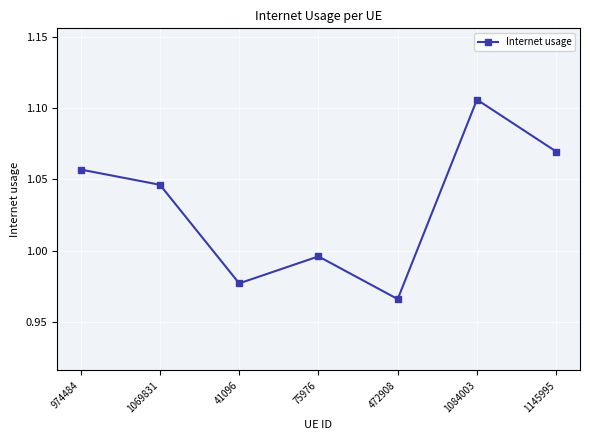

At which category does the chart reach its peak across all series?

1084003